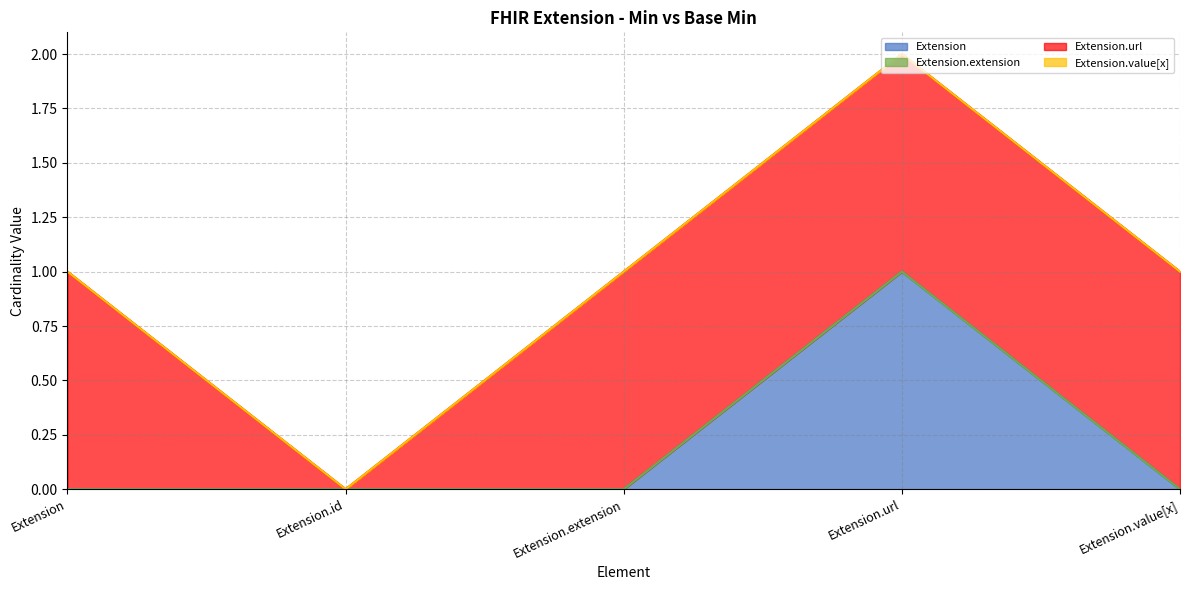

Reading right to left, what are all the values shown in this chart?

Extension: 0	1	0	0	0
Extension.extension: 0	0	0	0	0
Extension.url: 1	1	1	0	1
Extension.value[x]: 0	0	0	0	0